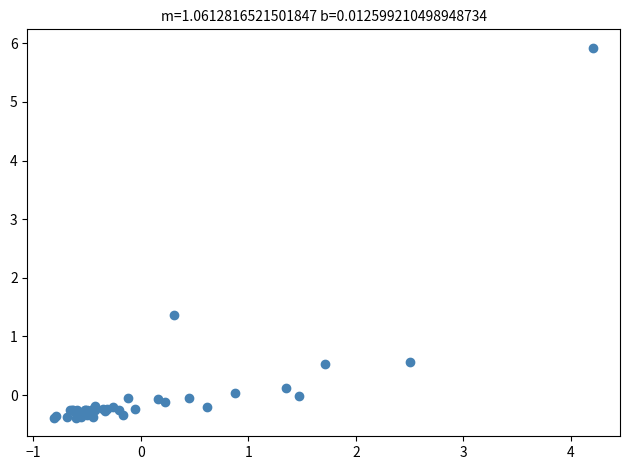

What Y value in the scatter plot is closest to 2?

1.4